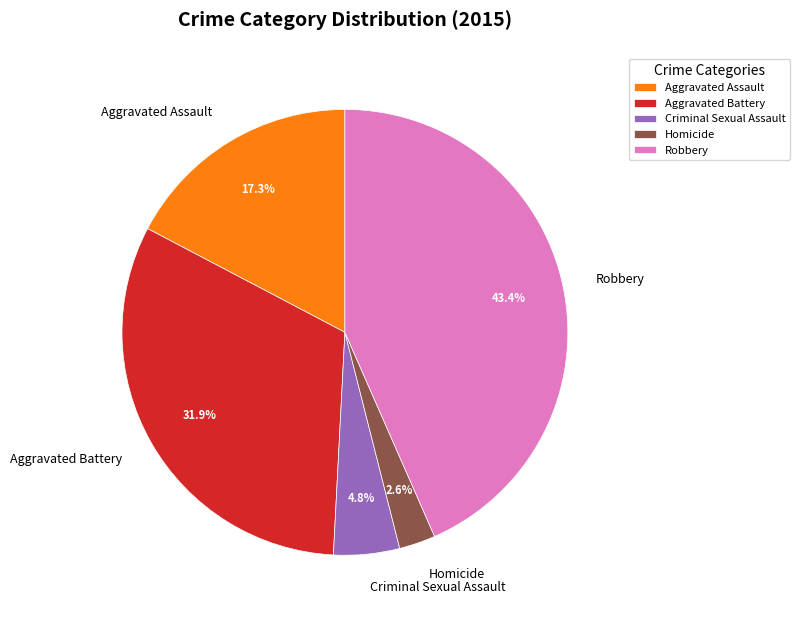

What percentage is the Criminal Sexual Assault slice, to the nearest percent?

5%